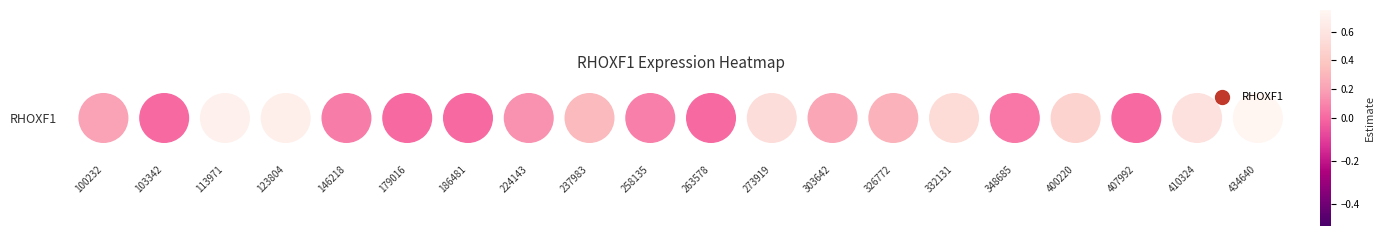

Which has a higher value, 224143 or 434640?

434640